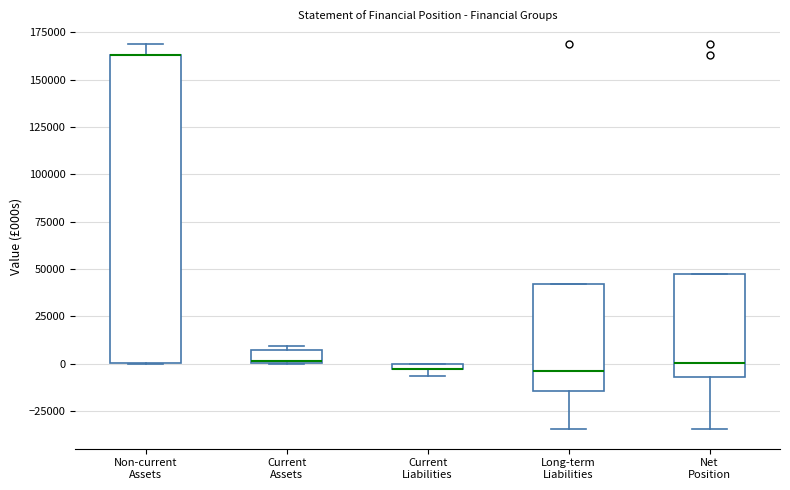

Comparing the boxes themselves (not the whiskers), which one is the tallest?

Non-current Assets